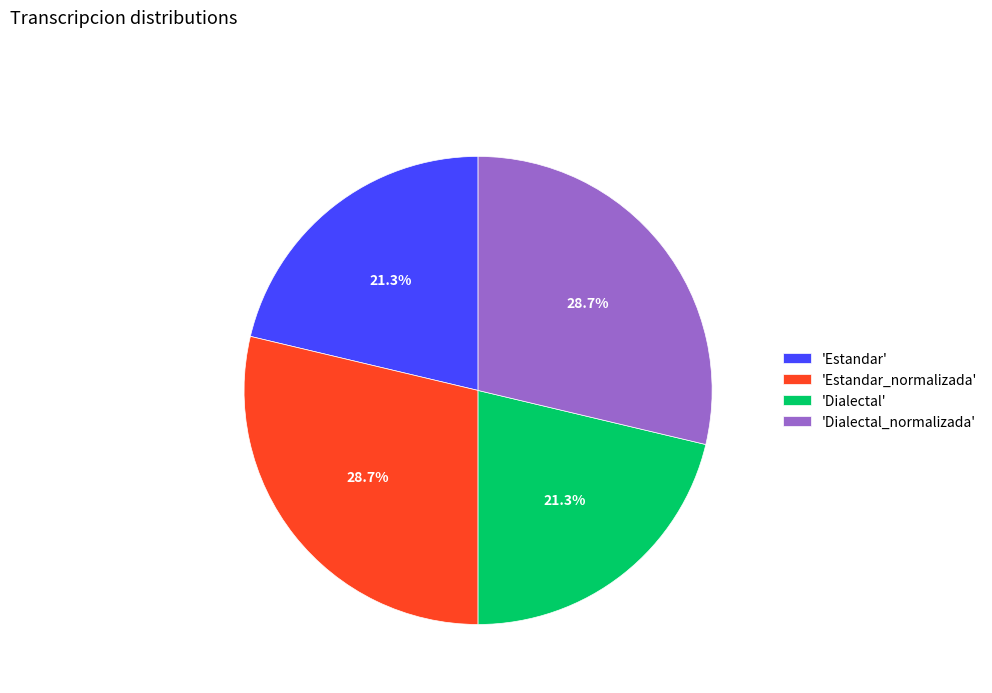

Is there any slice that represents more than half of the pie?

No